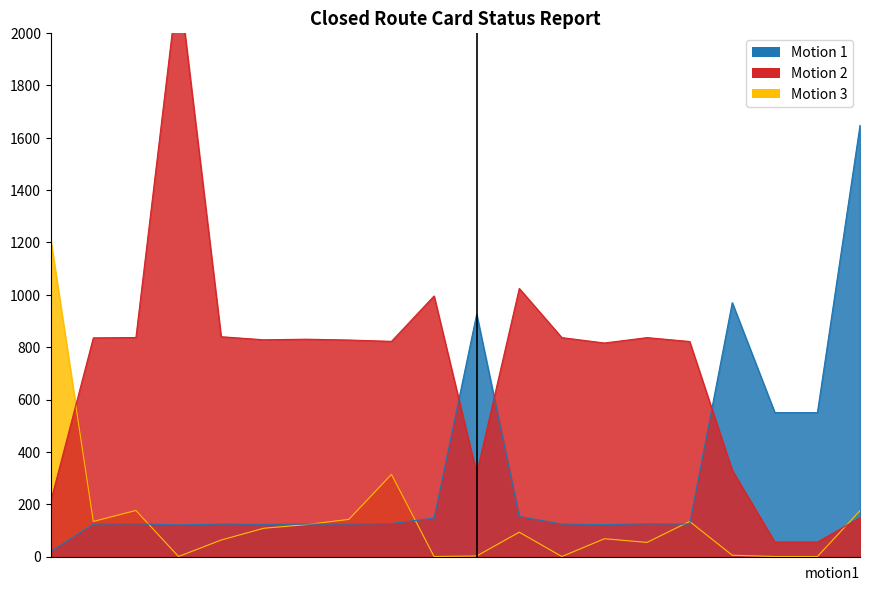

What are all the series names shown in the legend?

Motion 1, Motion 2, Motion 3